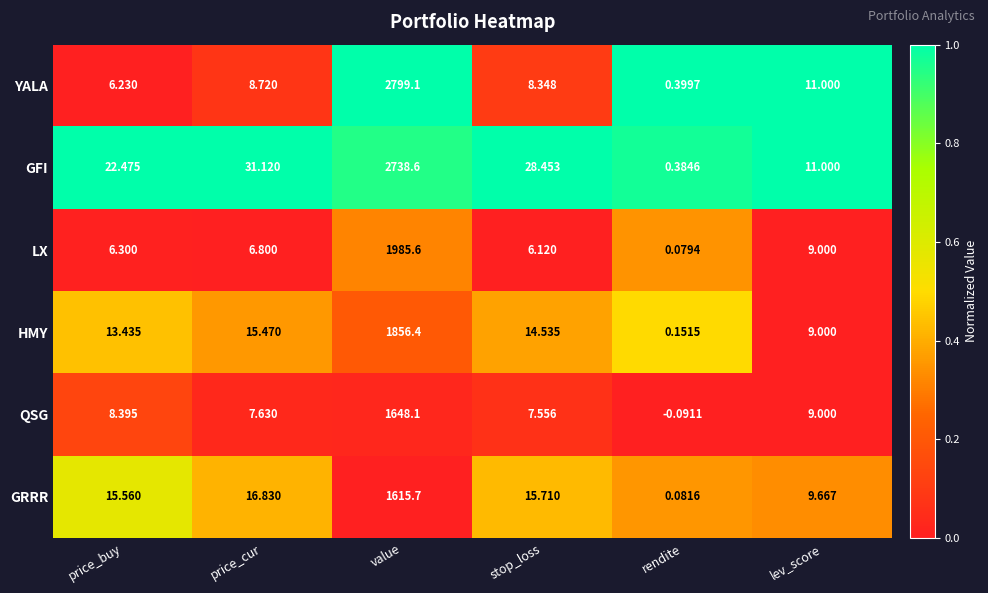

Which label corresponds to the smallest value in the chart?

rendite